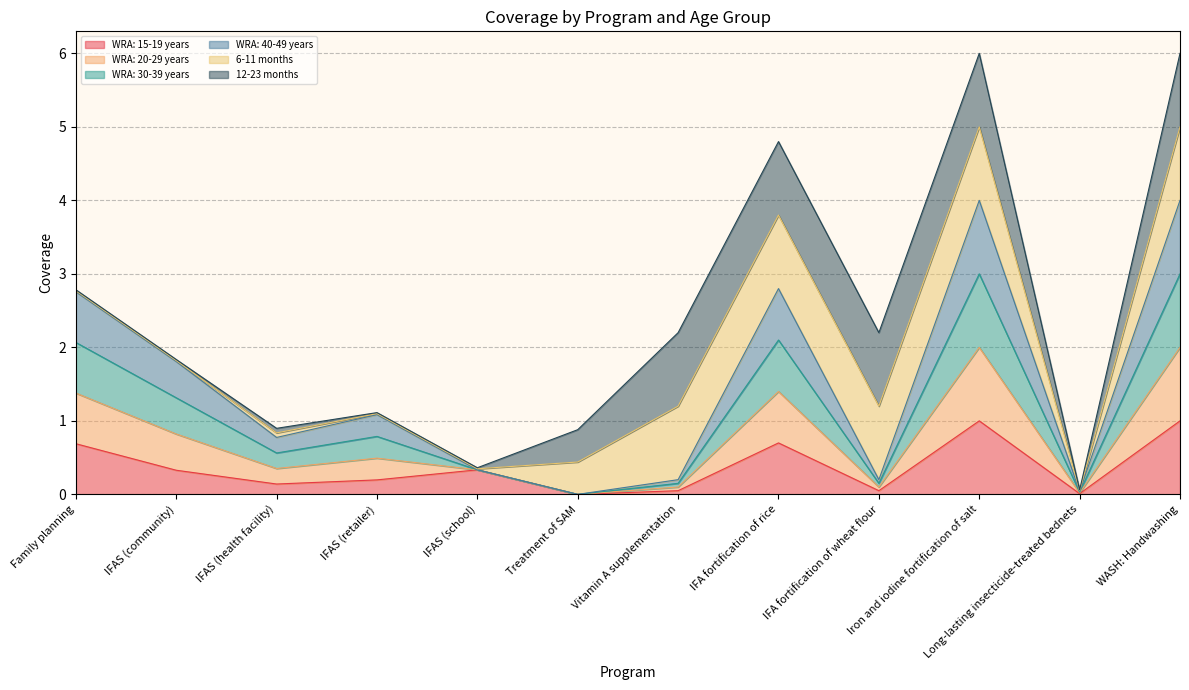

How many data points does each series have?

12